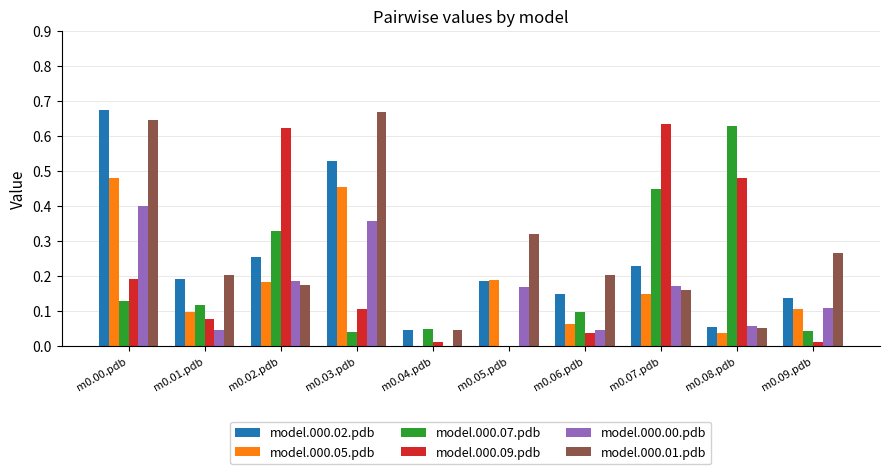

Is it true that model.000.01.pdb equals 1.1 at m0.00.pdb?

False